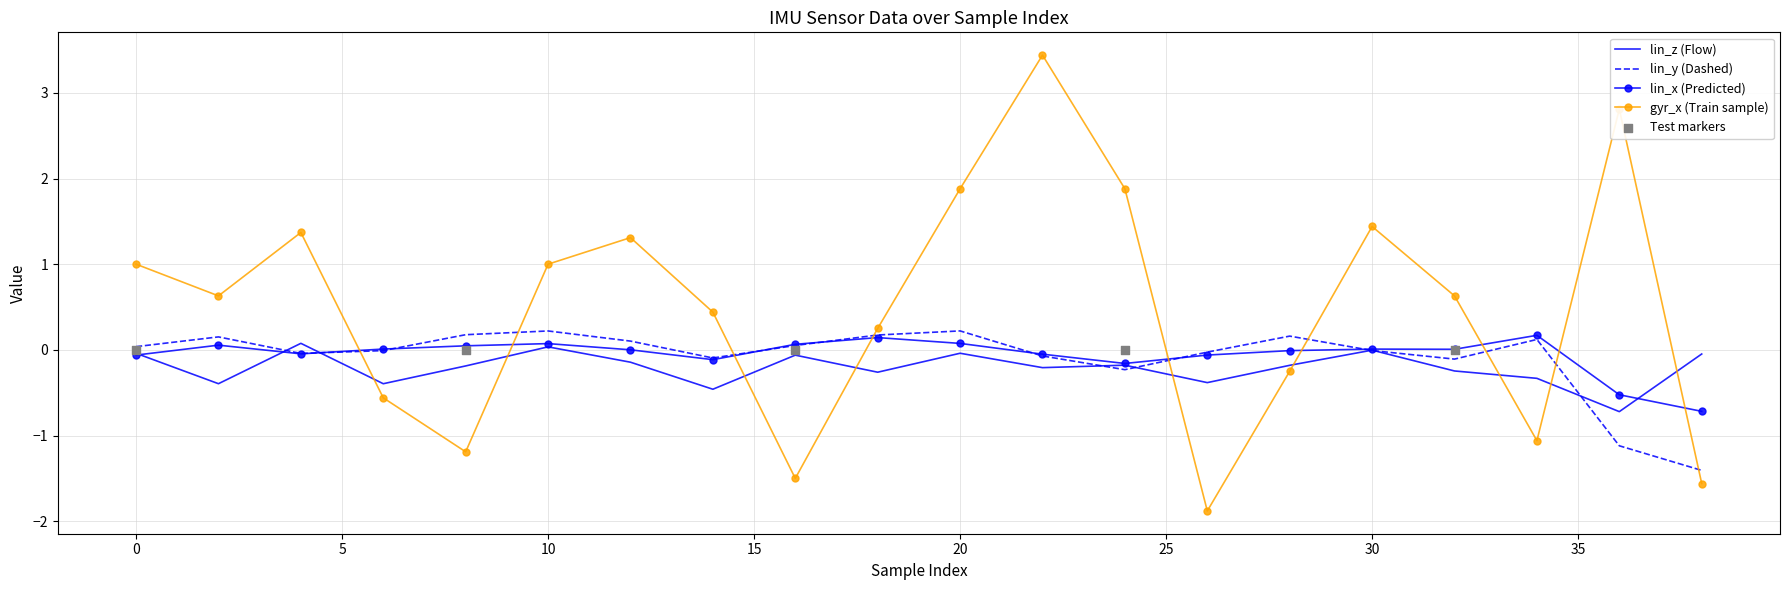

Which series has the largest total across all categories?

gyr_x